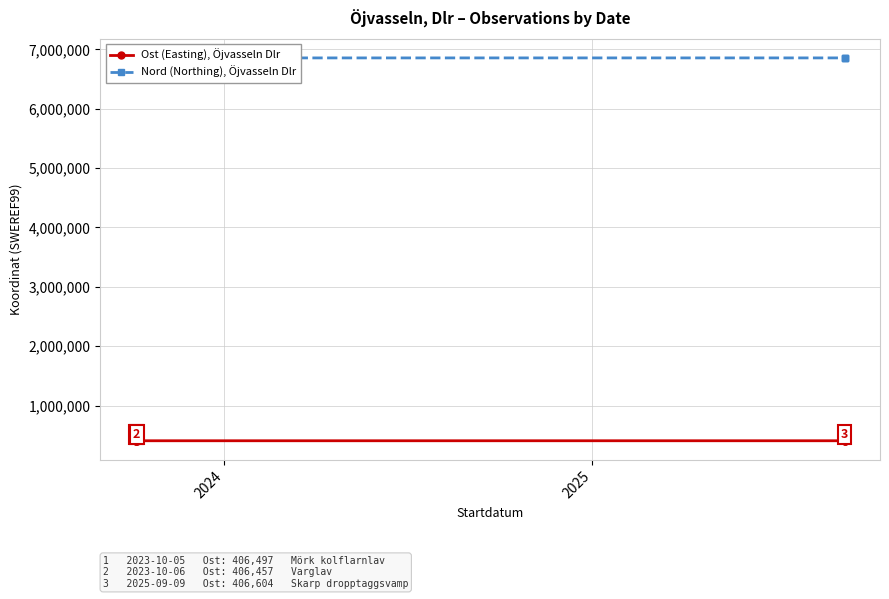

At which label is Ost (Easting), Öjvasseln Dlr closest to 406530?

2024